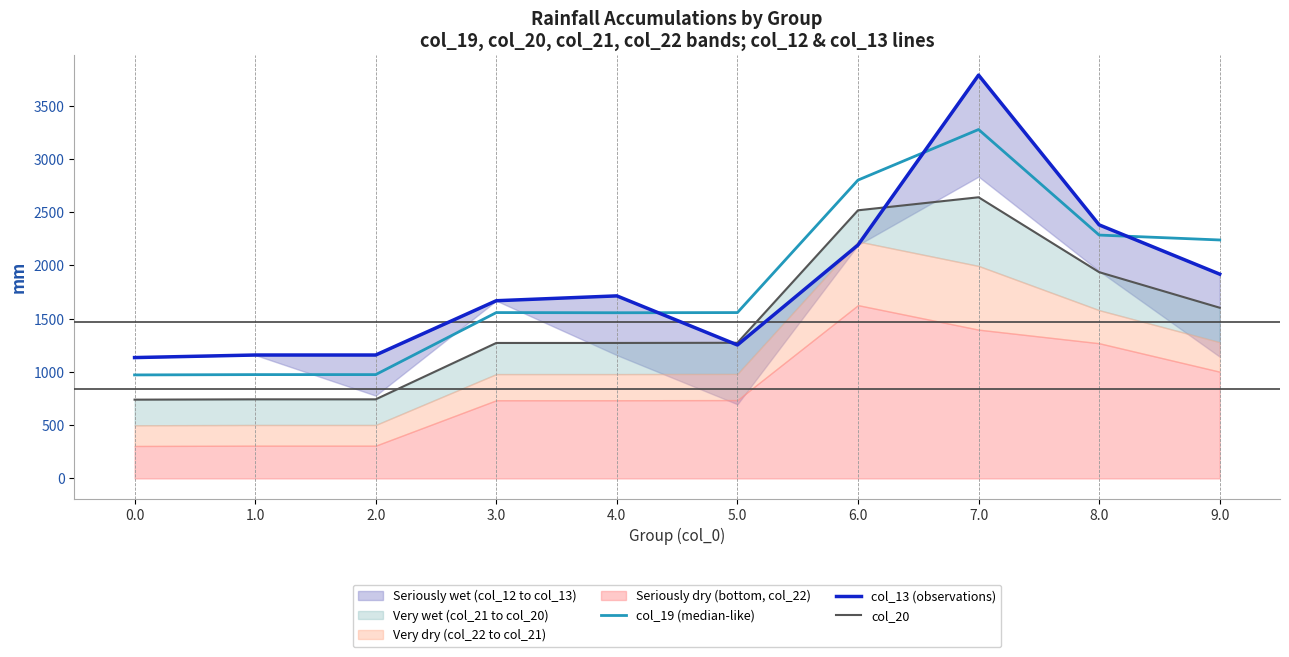

What is the label of the 6th point from the left?

5.0